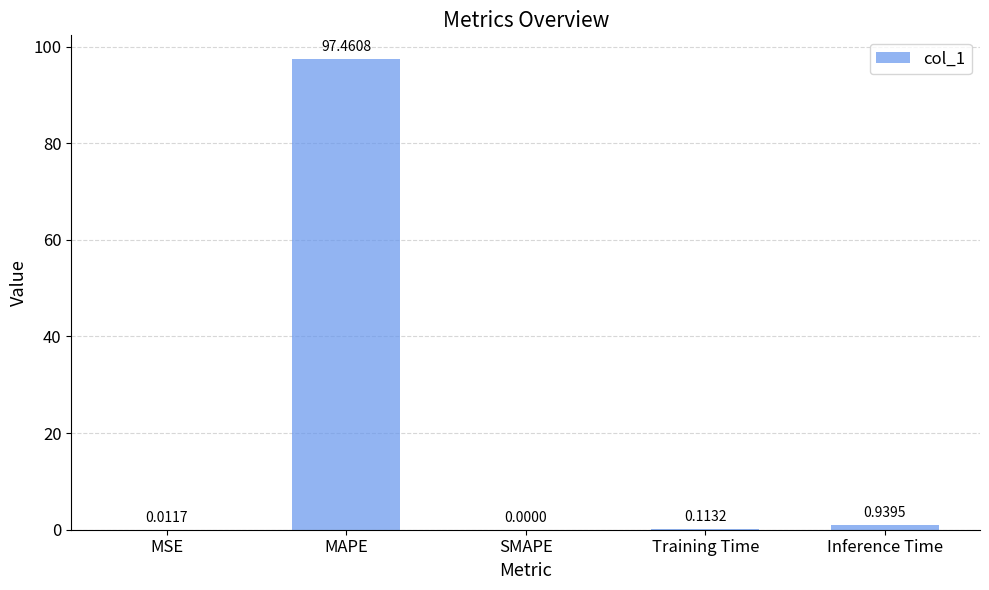

At which label is the value closest to 48?

Inference Time